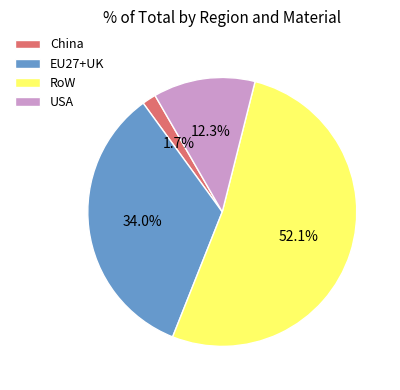

Is there any slice that represents more than half of the pie?

Yes